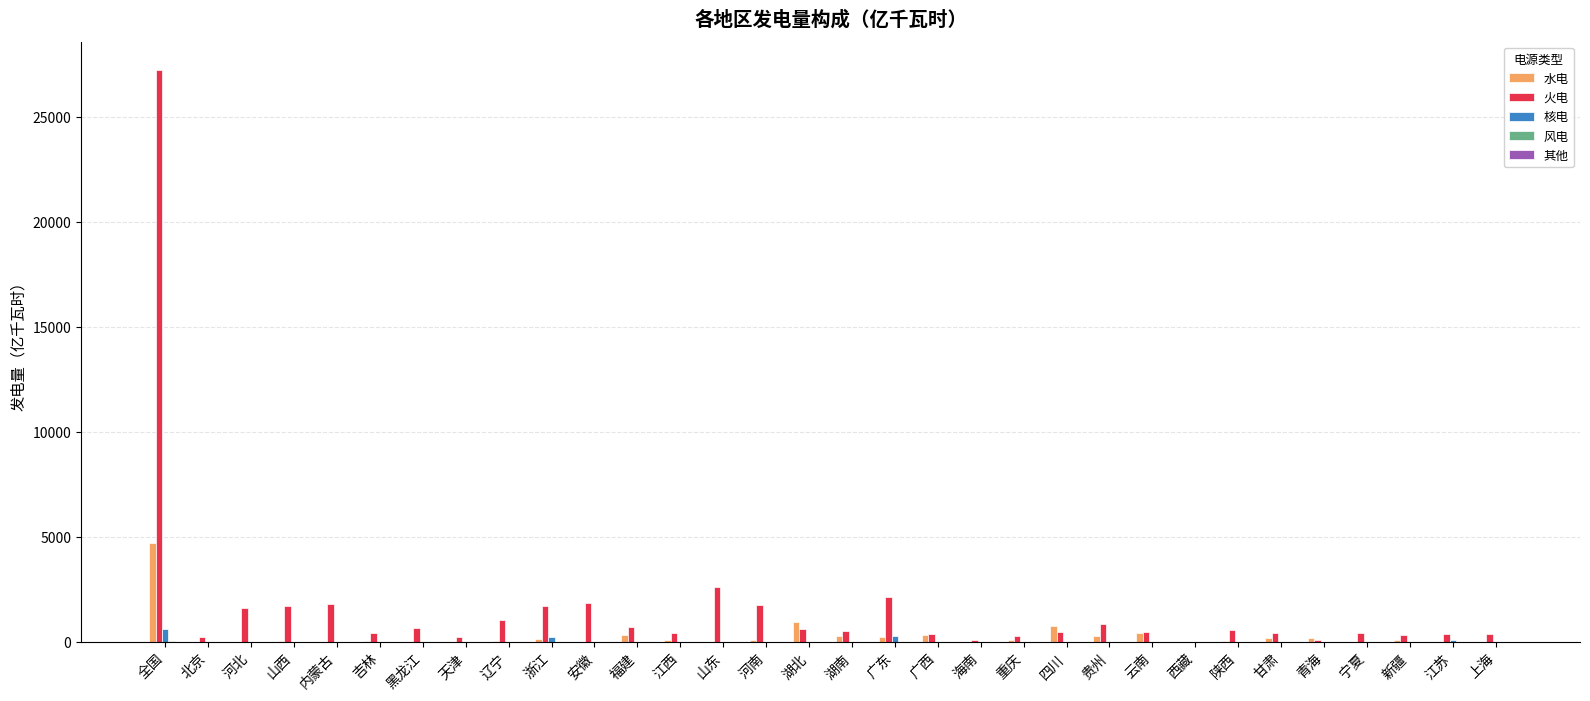

What is the highest value of the 核电 series?

629.0